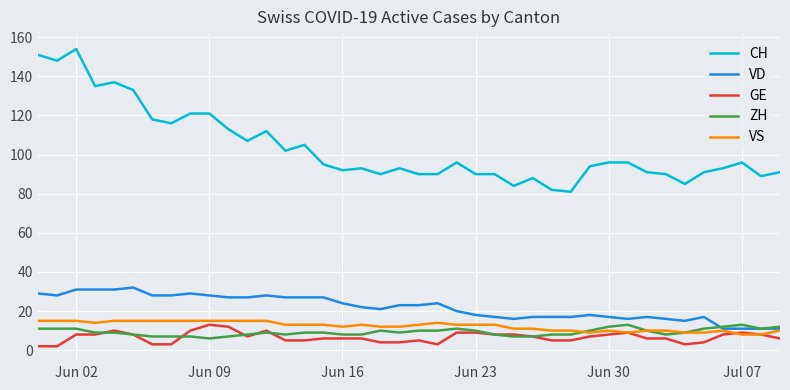

Which series has the widest spread of values?

CH